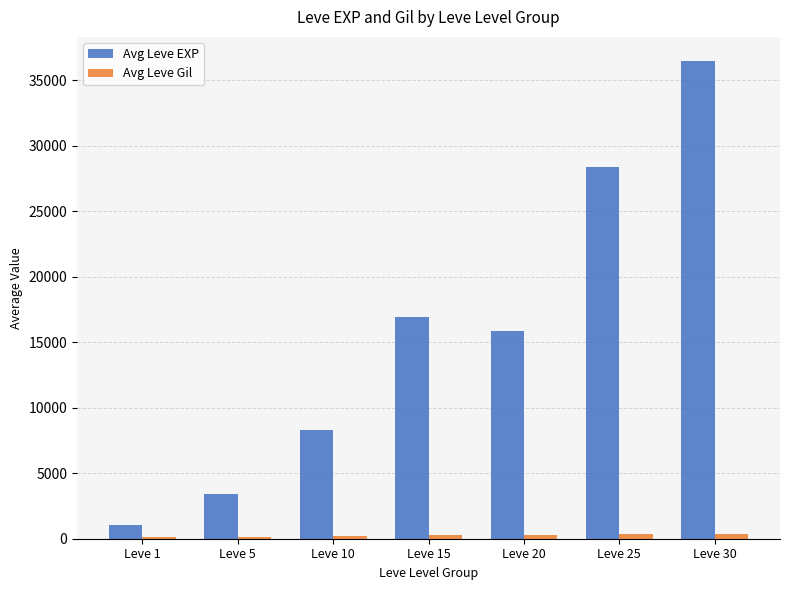

At which label is Avg Leve EXP closest to 18751?

Leve 15